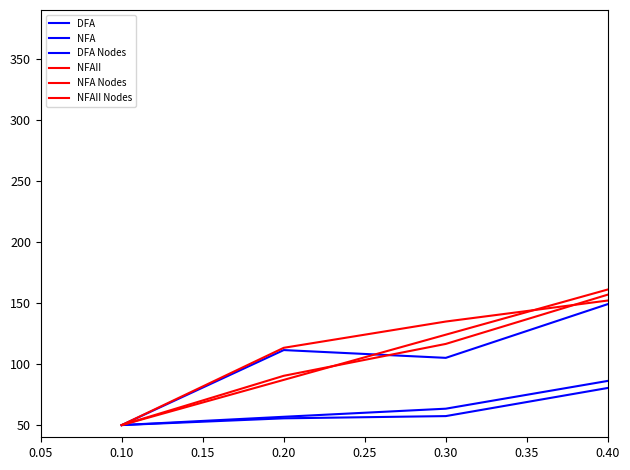

At which label is NFA Nodes closest to 215?

0.30